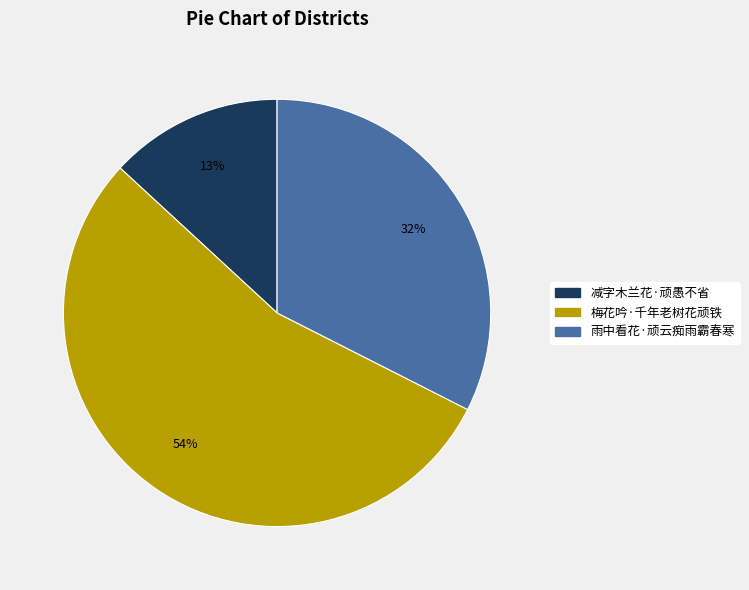

To the nearest percent, what is the combined percentage of 雨中看花·顽云痴雨霸春寒 and 梅花吟·千年老树花顽铁?

87%